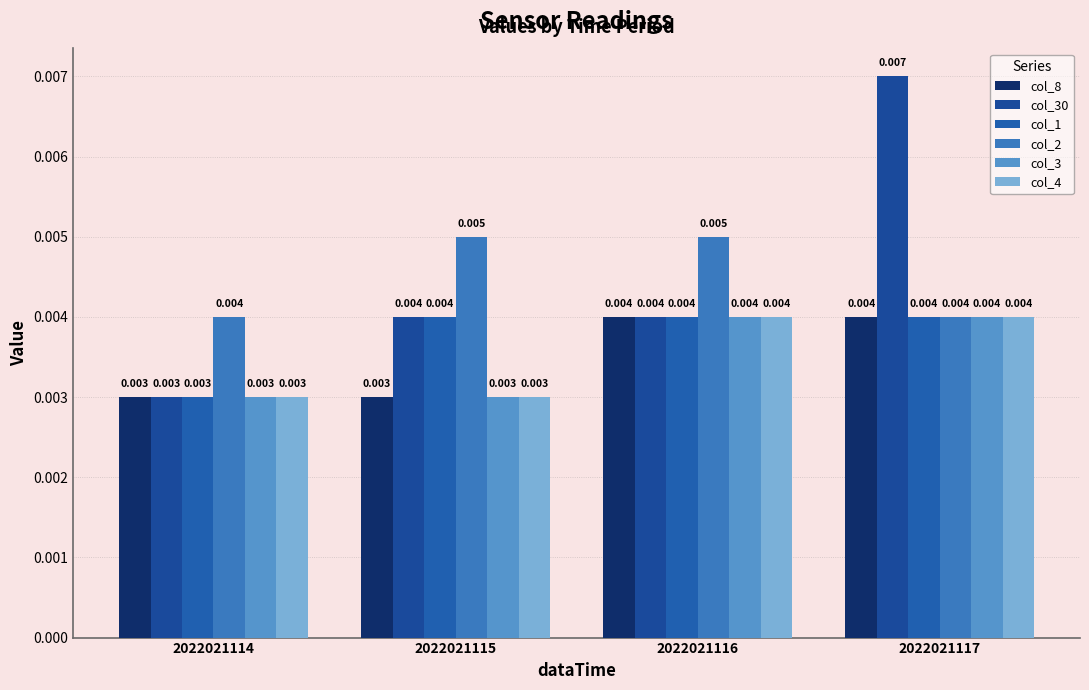

True or false: col_30 has a value of 0.0 at 2022021117.

False